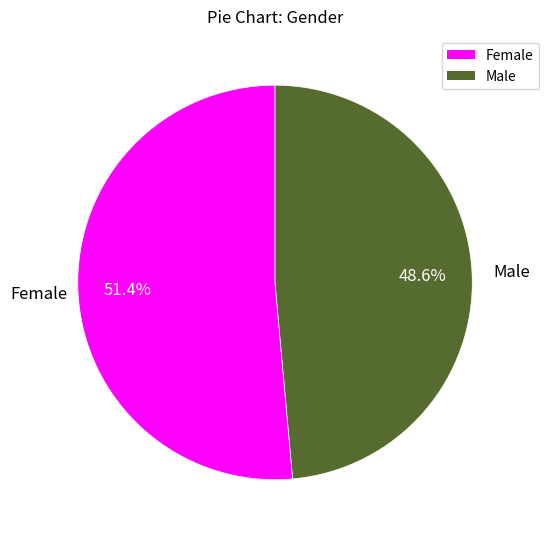

How many segments does this pie chart have?

2